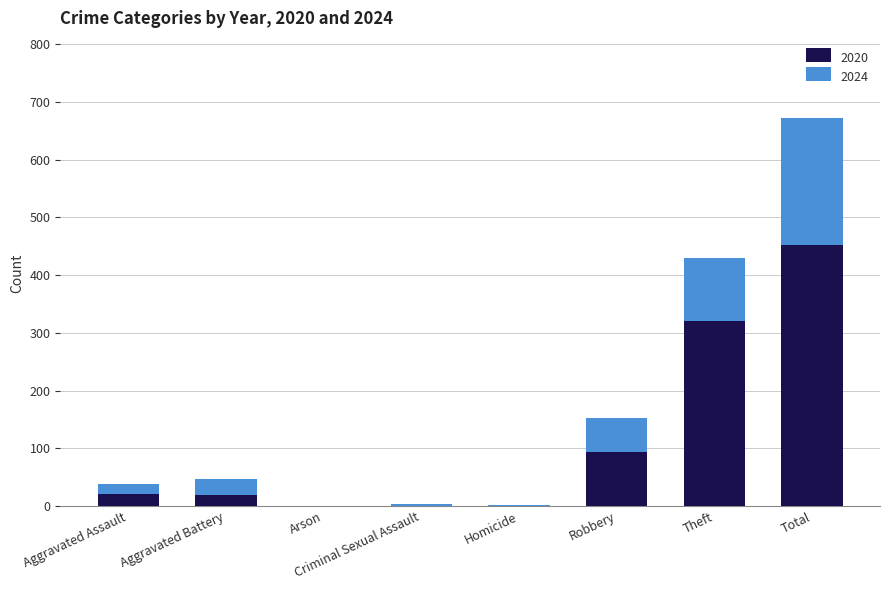

What is the sum of all 2020 values?

906